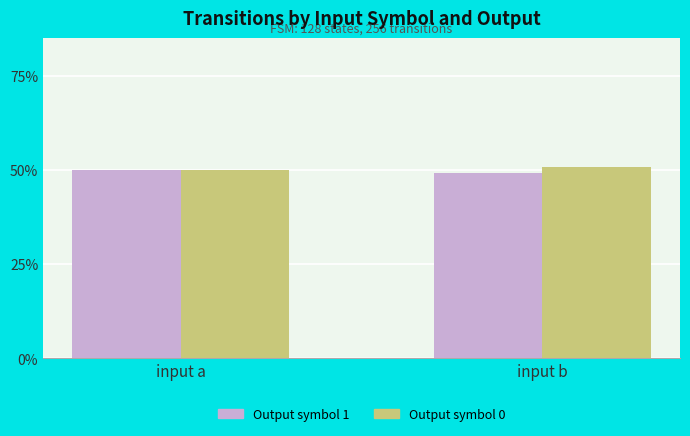

At how many categories does at least one series exceed 0?

2